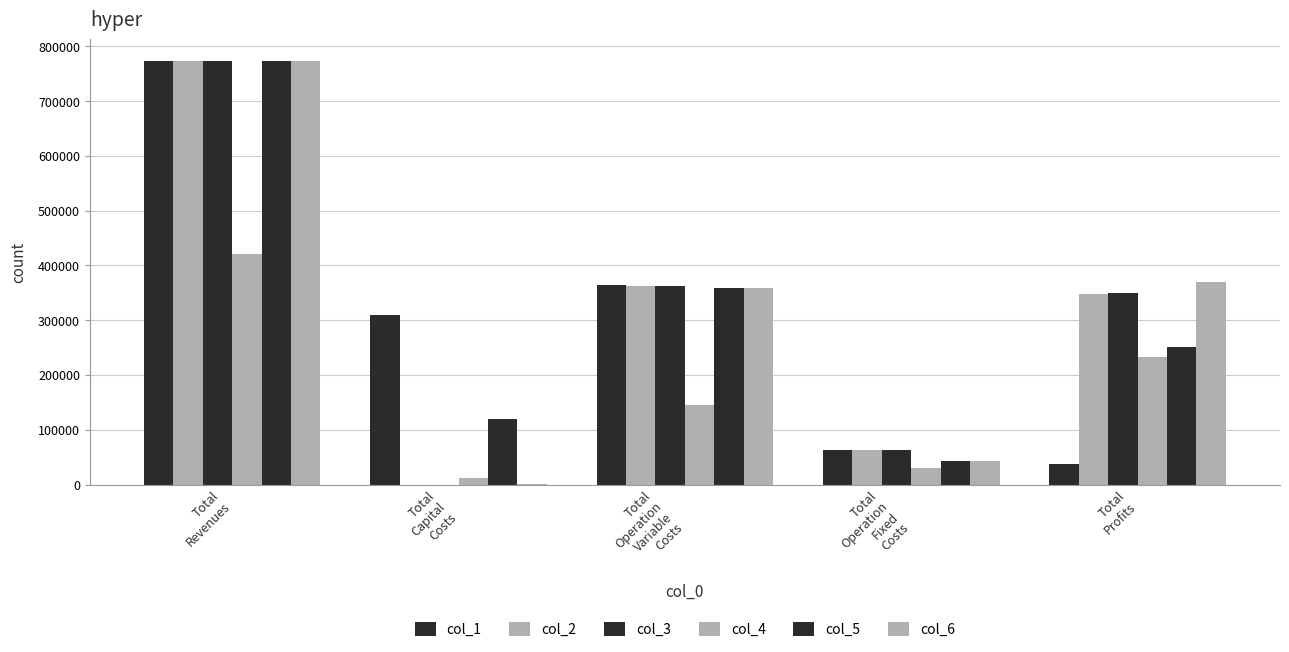

How many data points does each series have?

5